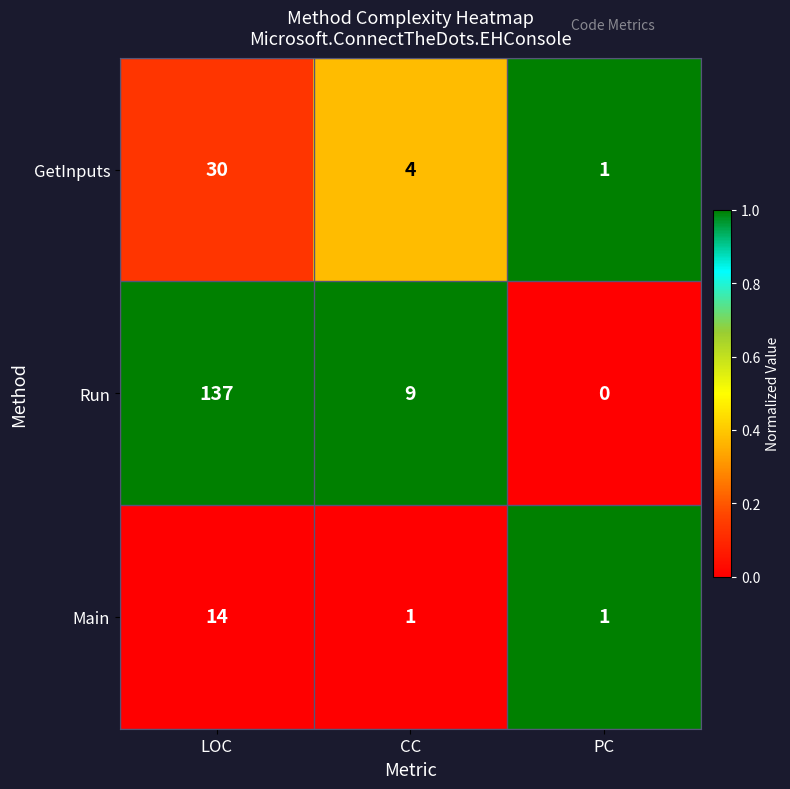

How many Main values are between 1 and 14?

3